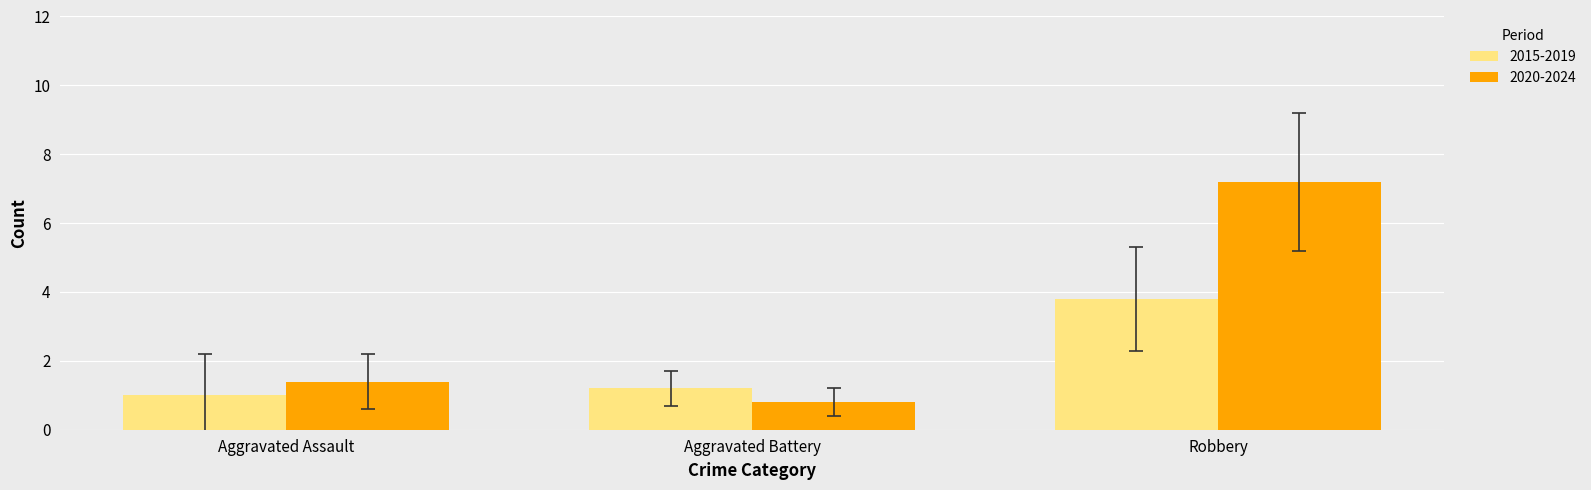

What is the difference between the highest and lowest values at Aggravated Battery?

0.4